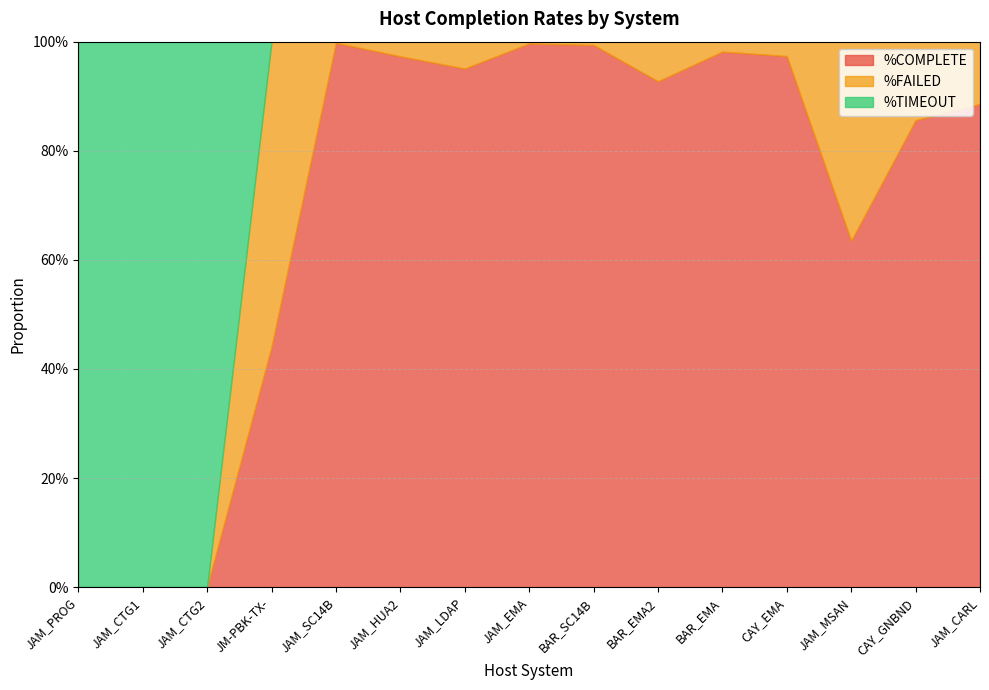

Rank the series by their maximum value, from lowest to highest.

%FAILED, %COMPLETE, %TIMEOUT